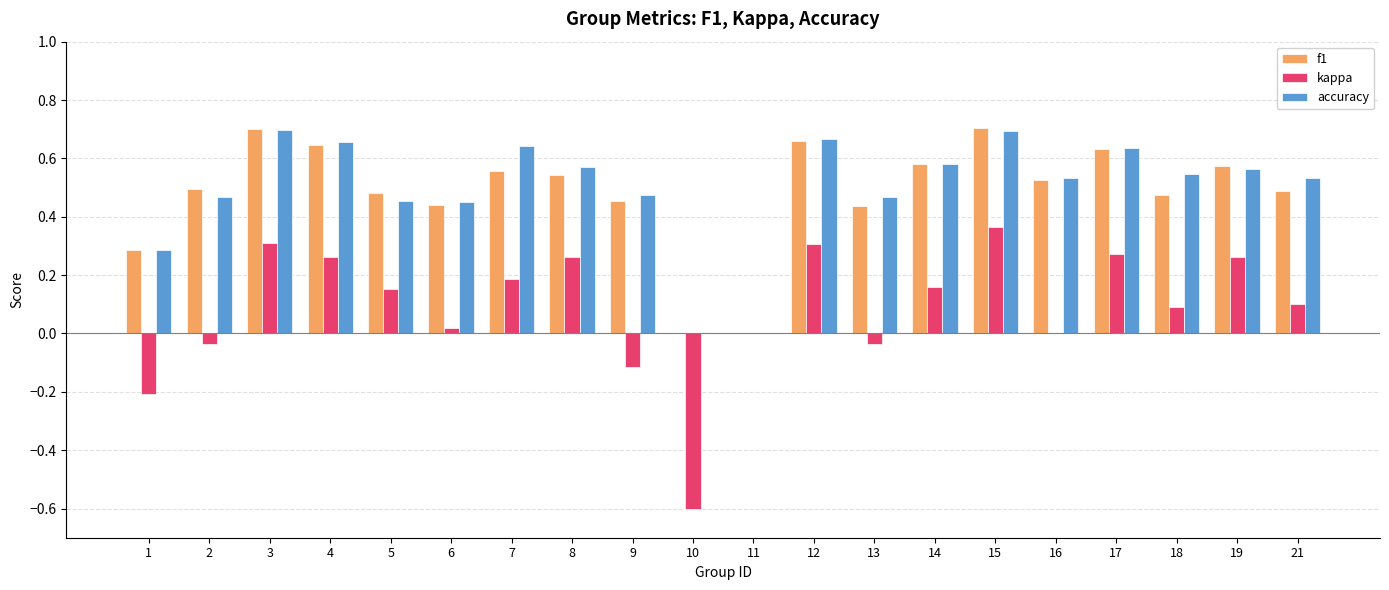

Which series changed the most between 8 and 13?

kappa